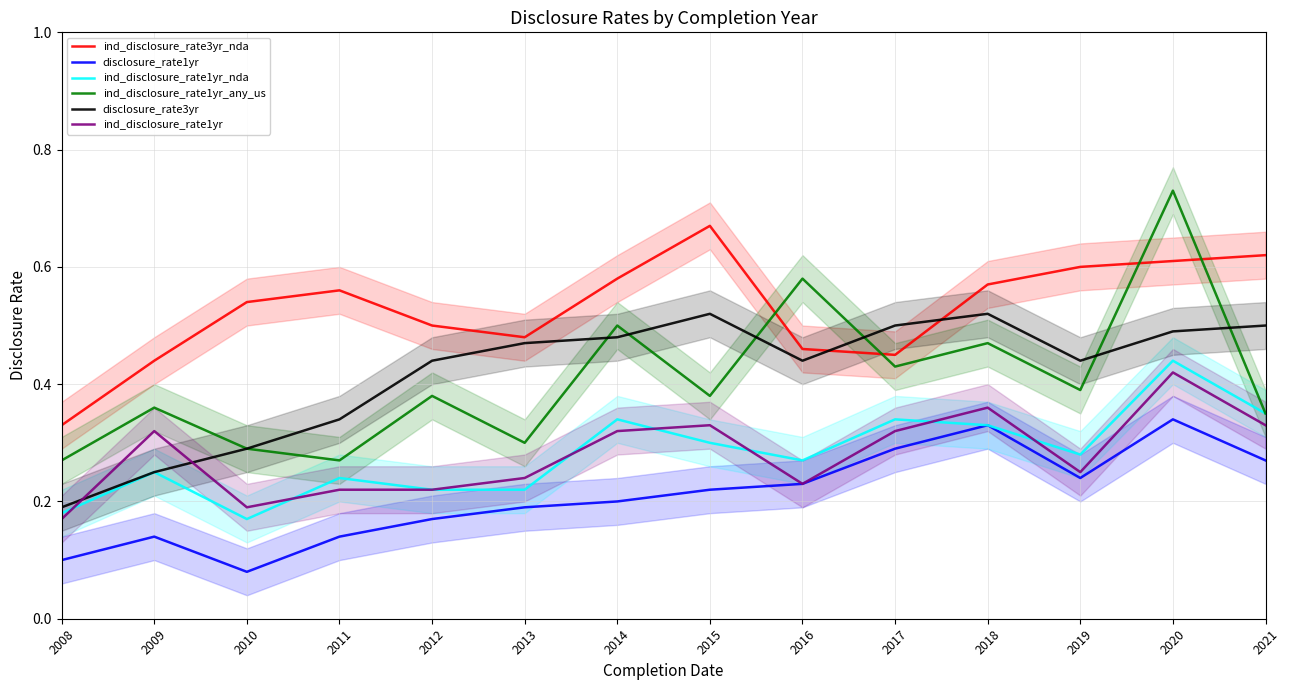

Count the ind_disclosure_rate1yr_any_us values in the range 0 to 1.

14